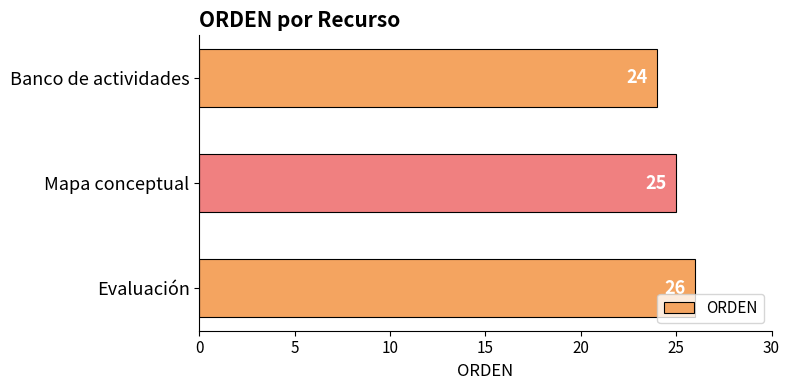

What is the label of the 2nd bar from the bottom?

Mapa conceptual